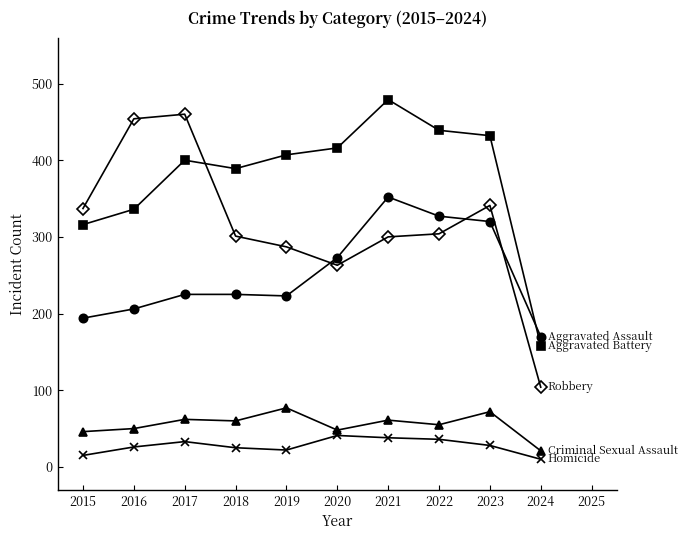

What is the total value across all series at 2020?

1041